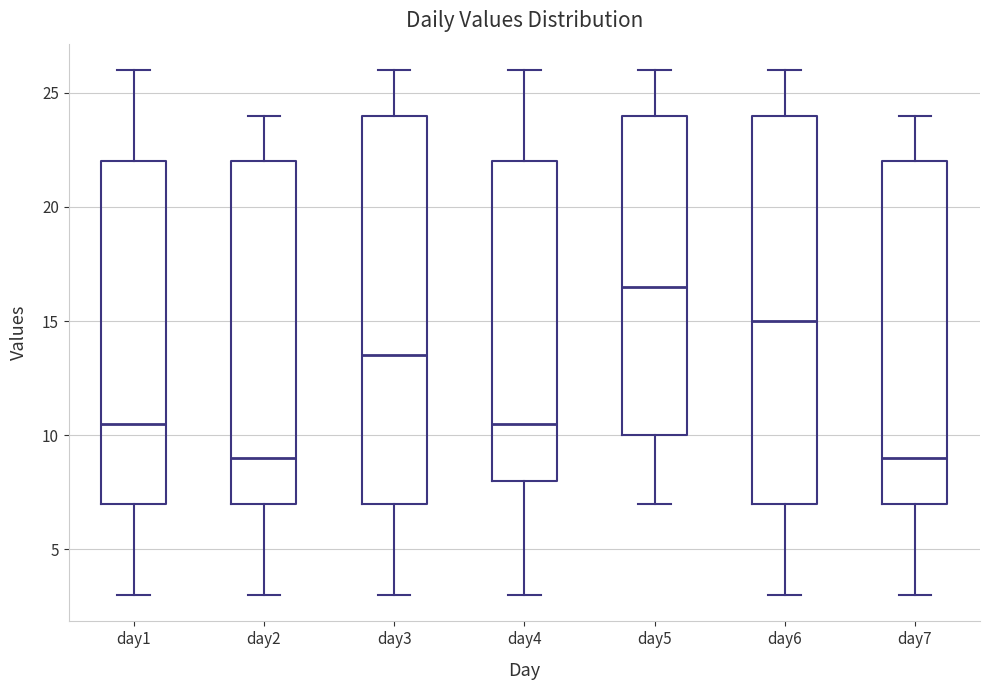

Reading left to right, read every box against the y-axis: the position of its median line, the range the box covers, and the ends of its whiskers. The values are not printed on the chart, so give them approximately, as read against the axis.

day1: median 10.5, box 7.0 to 22.0, whiskers 3.0 to 26.0
day2: median 9.0, box 7.0 to 22.0, whiskers 3.0 to 24.0
day3: median 13.5, box 7.0 to 24.0, whiskers 3.0 to 26.0
day4: median 10.5, box 8.0 to 22.0, whiskers 3.0 to 26.0
day5: median 16.5, box 10.0 to 24.0, whiskers 7.0 to 26.0
day6: median 15.0, box 7.0 to 24.0, whiskers 3.0 to 26.0
day7: median 9.0, box 7.0 to 22.0, whiskers 3.0 to 24.0